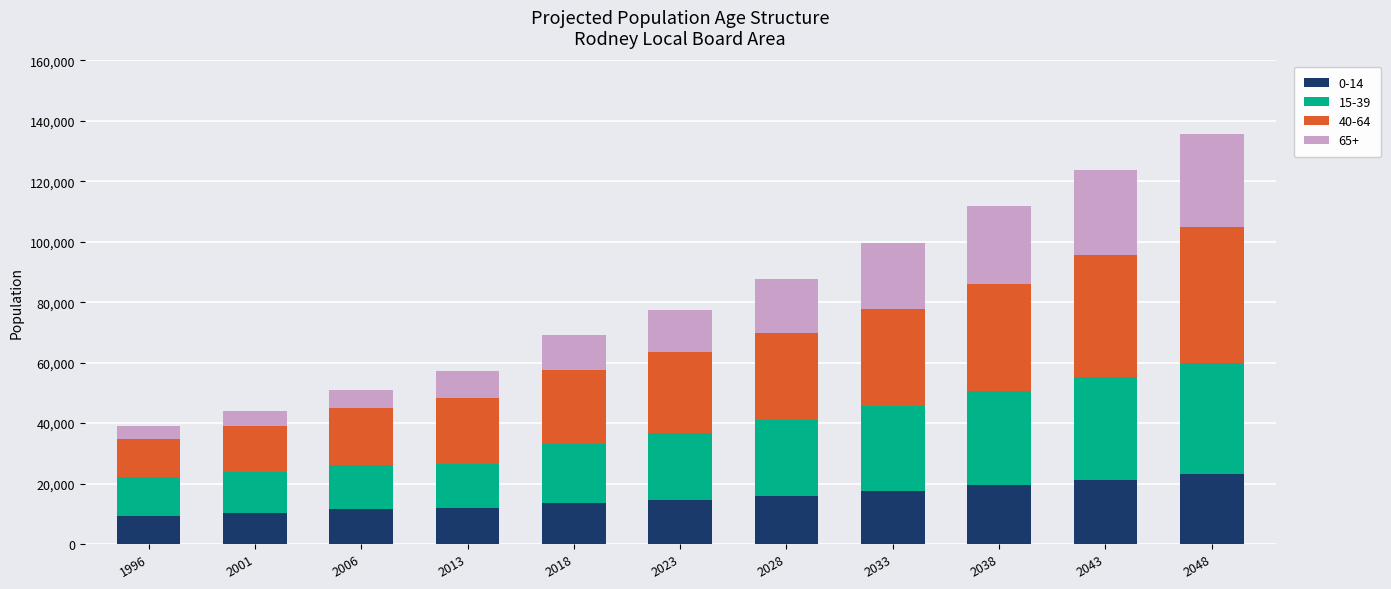

What is the maximum value for 0-14?

23100